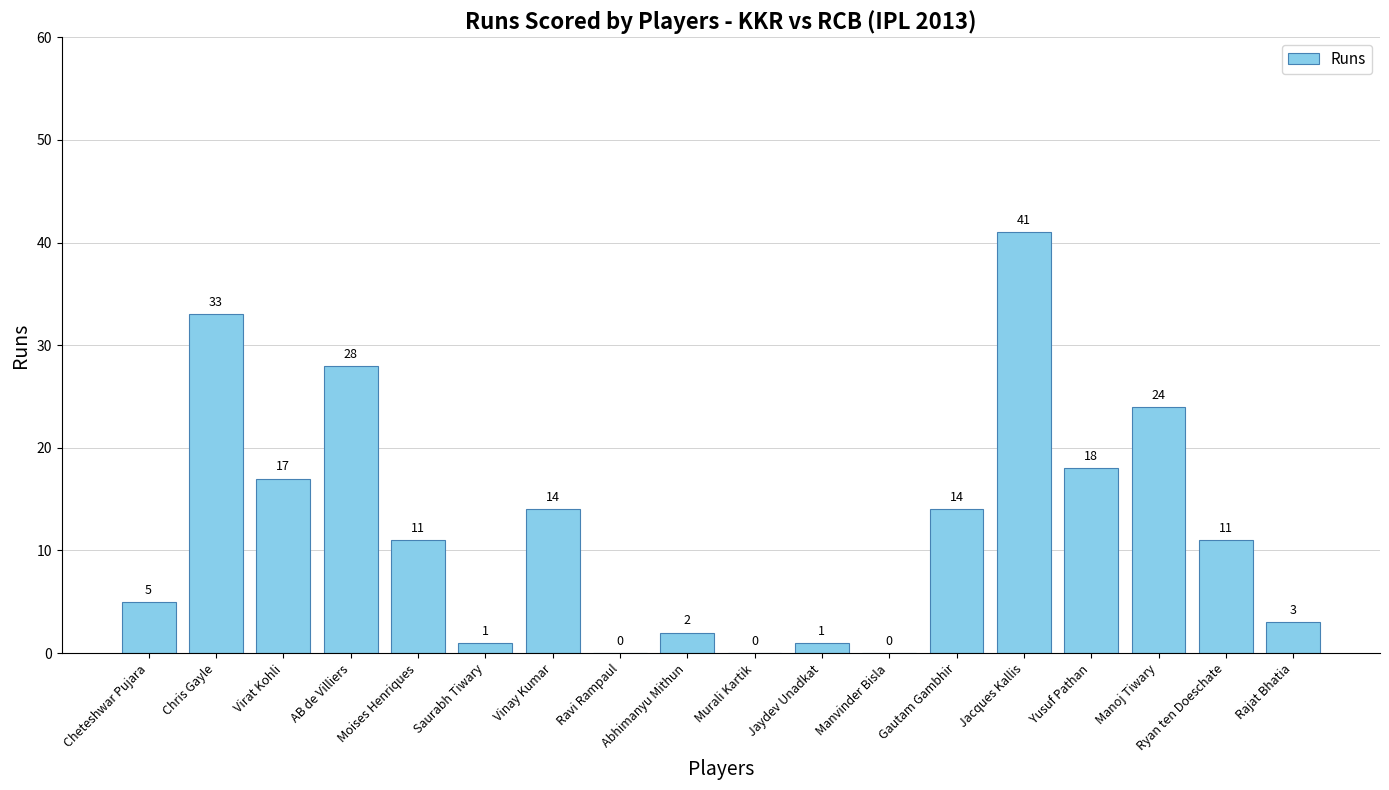

Which label corresponds to the largest value in the chart?

Jacques Kallis